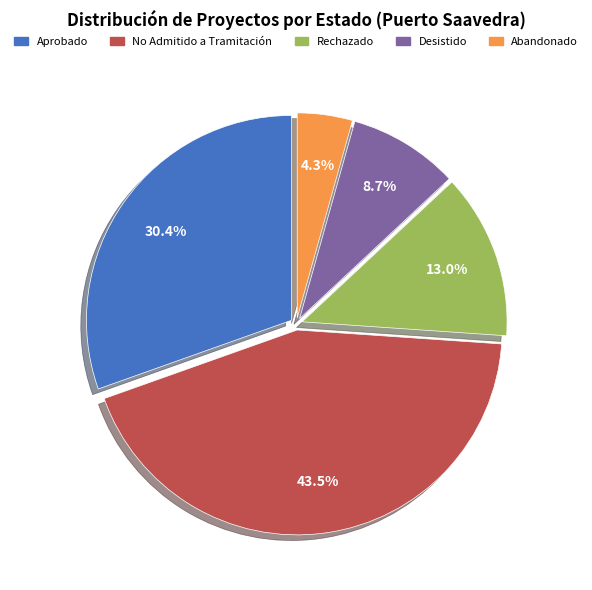

Combined, what portion of the pie is Rechazado and Desistido?

21.7%